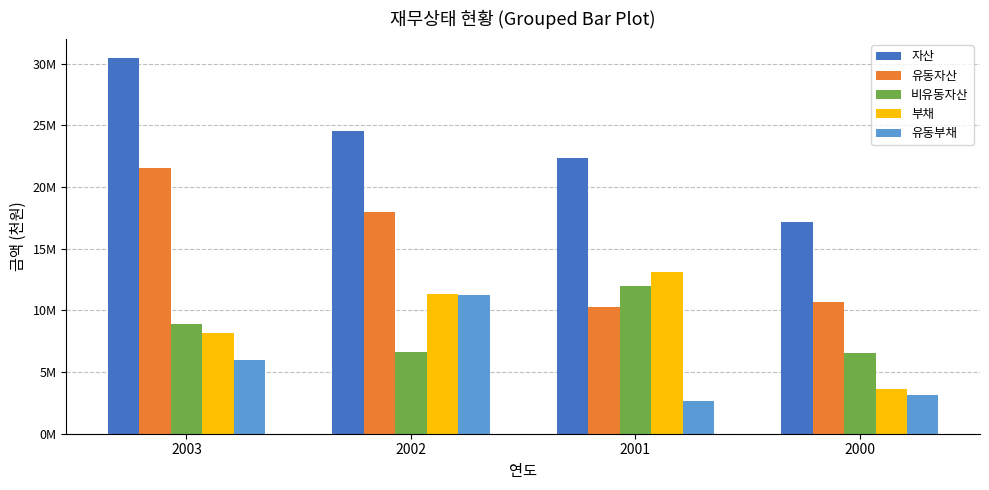

What is the value of the 부채 bar at the 2nd from the left?

11332506